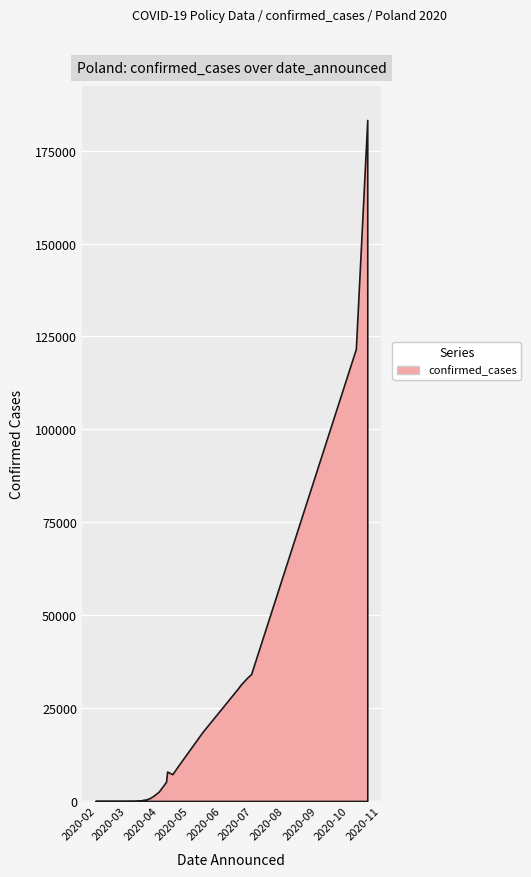

What is the maximum value shown in the chart?

183248